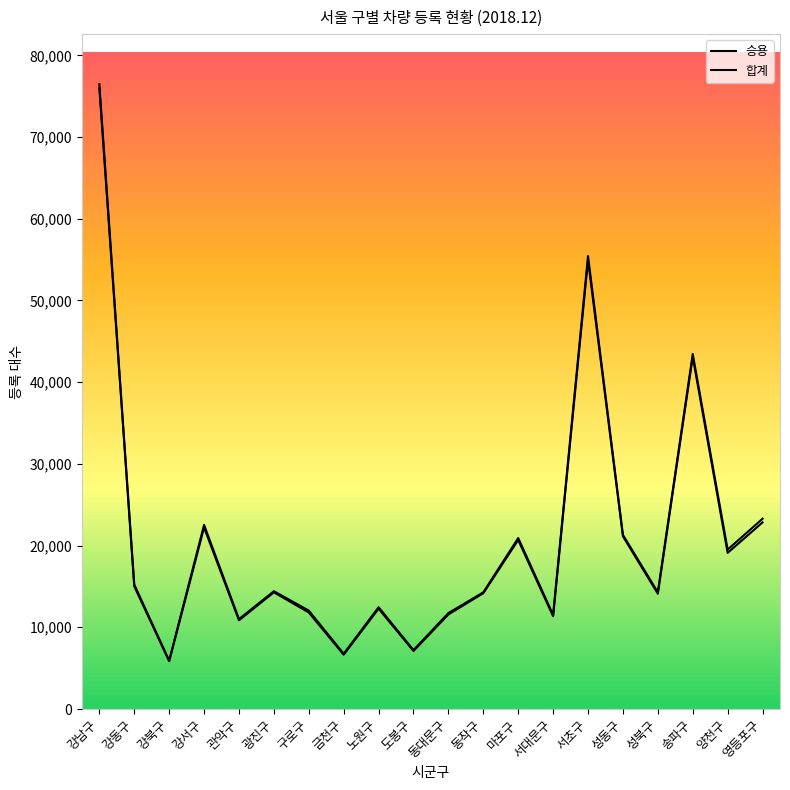

Rank the series at 영등포구 from highest to lowest value.

합계, 승용